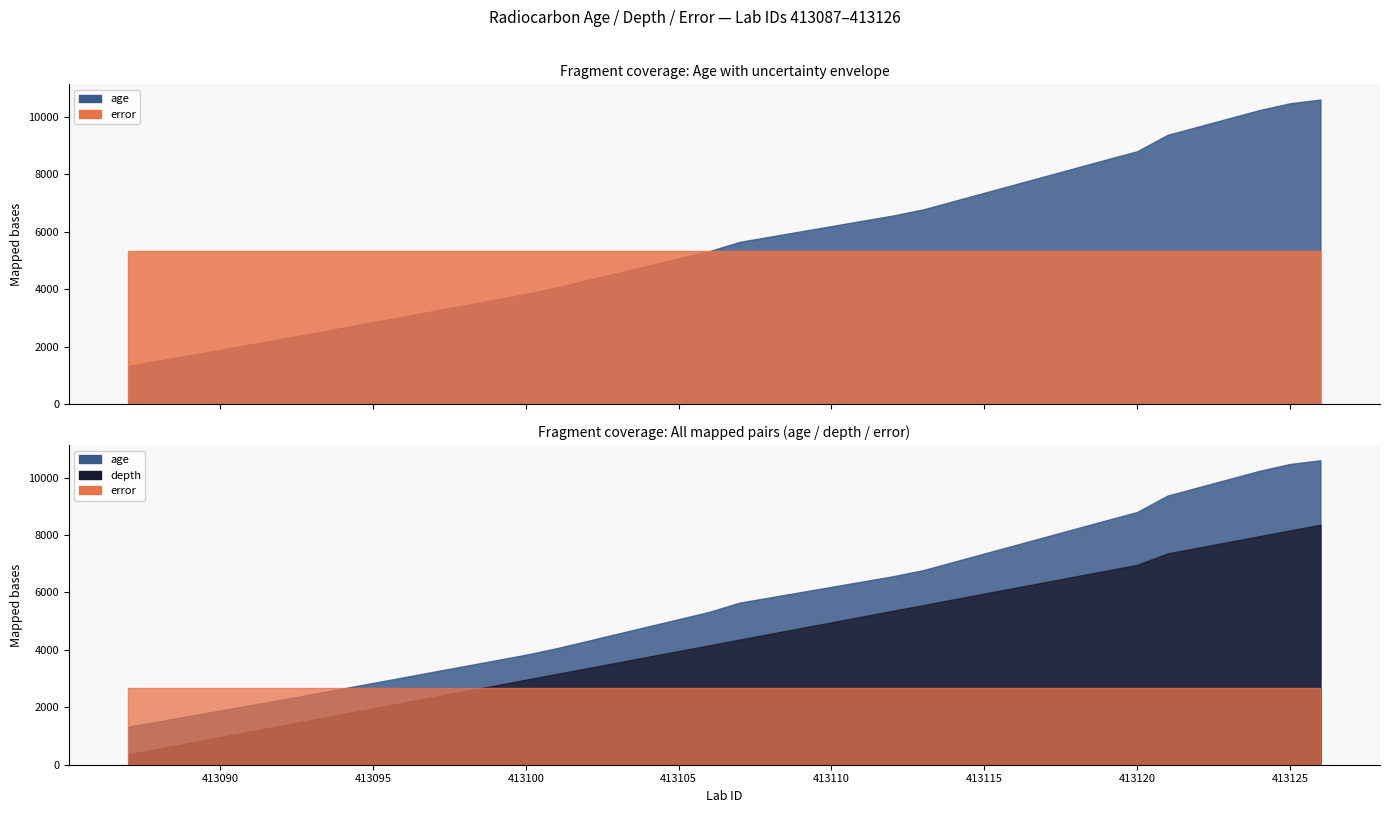

Which category has the lowest value in the age series?

413087